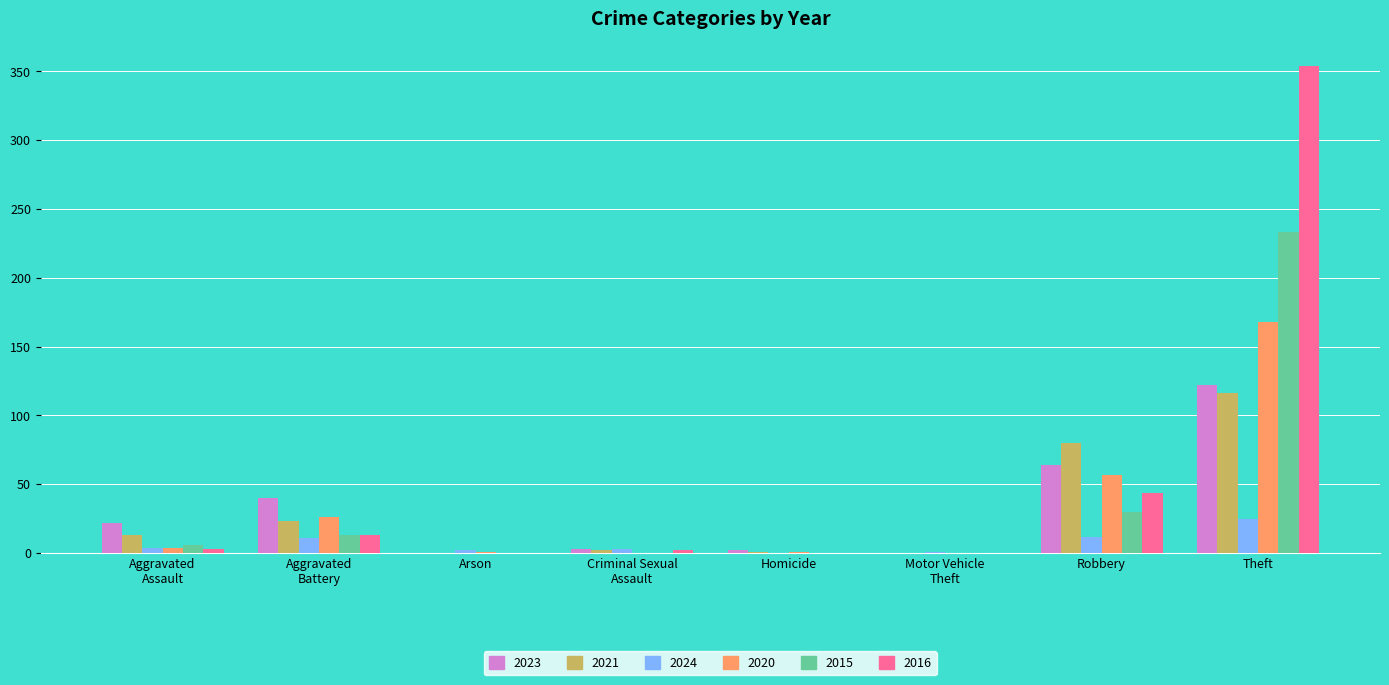

What is the highest value of the 2020 series?

168